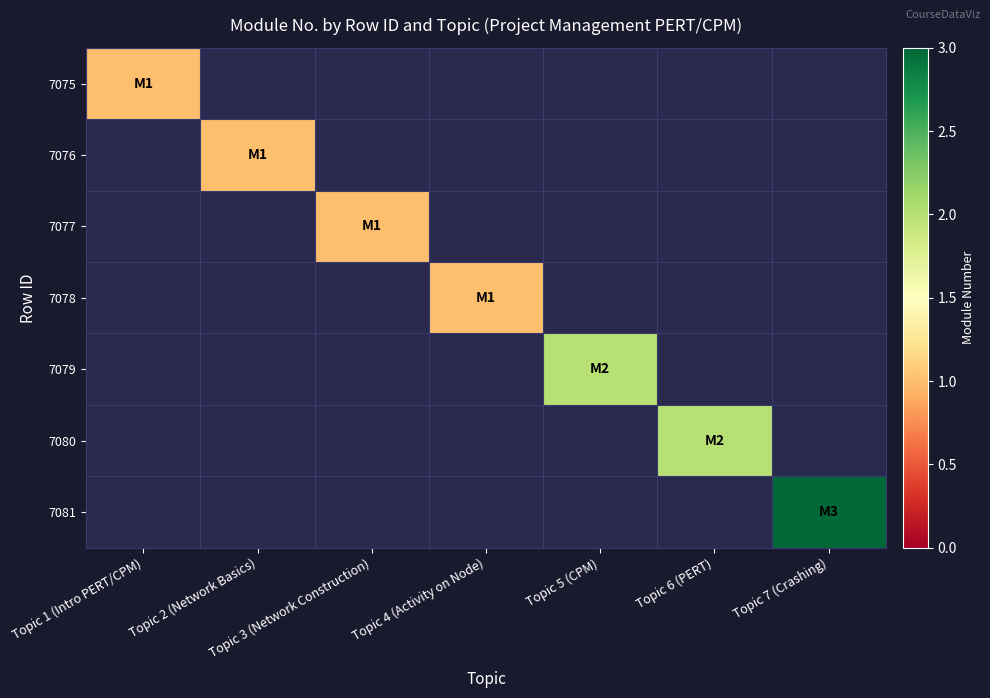

Count the number of categories in the chart.

7